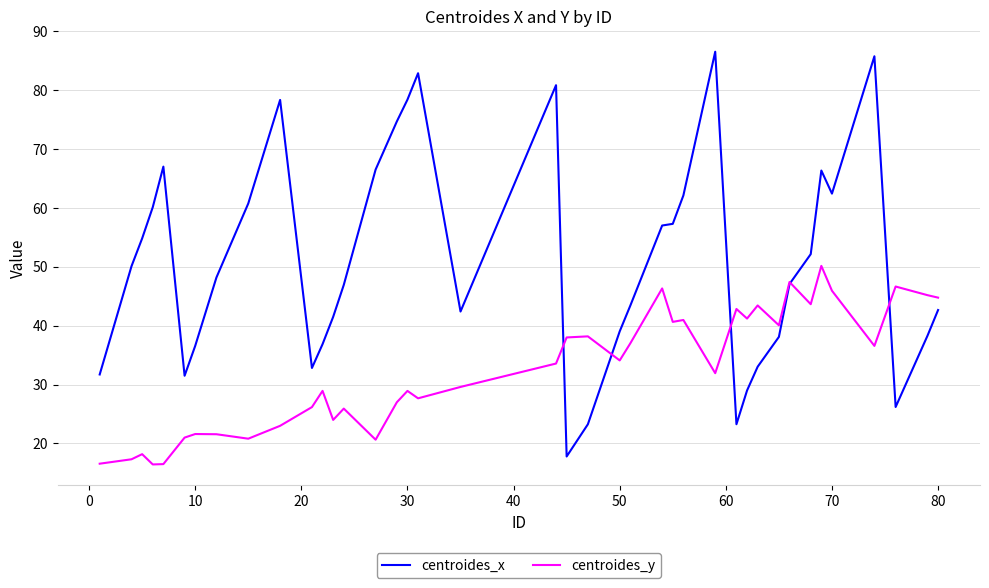

List the series in order of their overall mean, highest first.

centroides_x, centroides_y